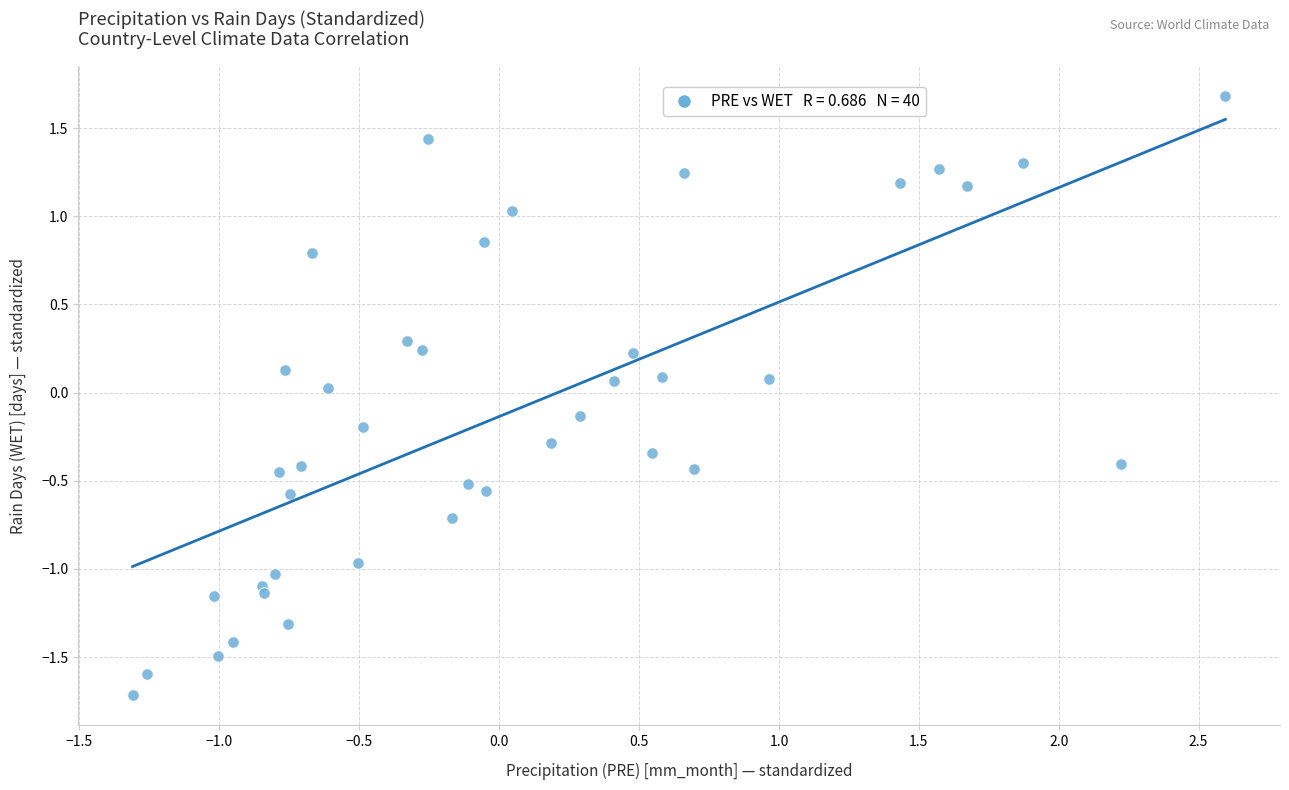

What is the range of X values (max minus min)?

3.9